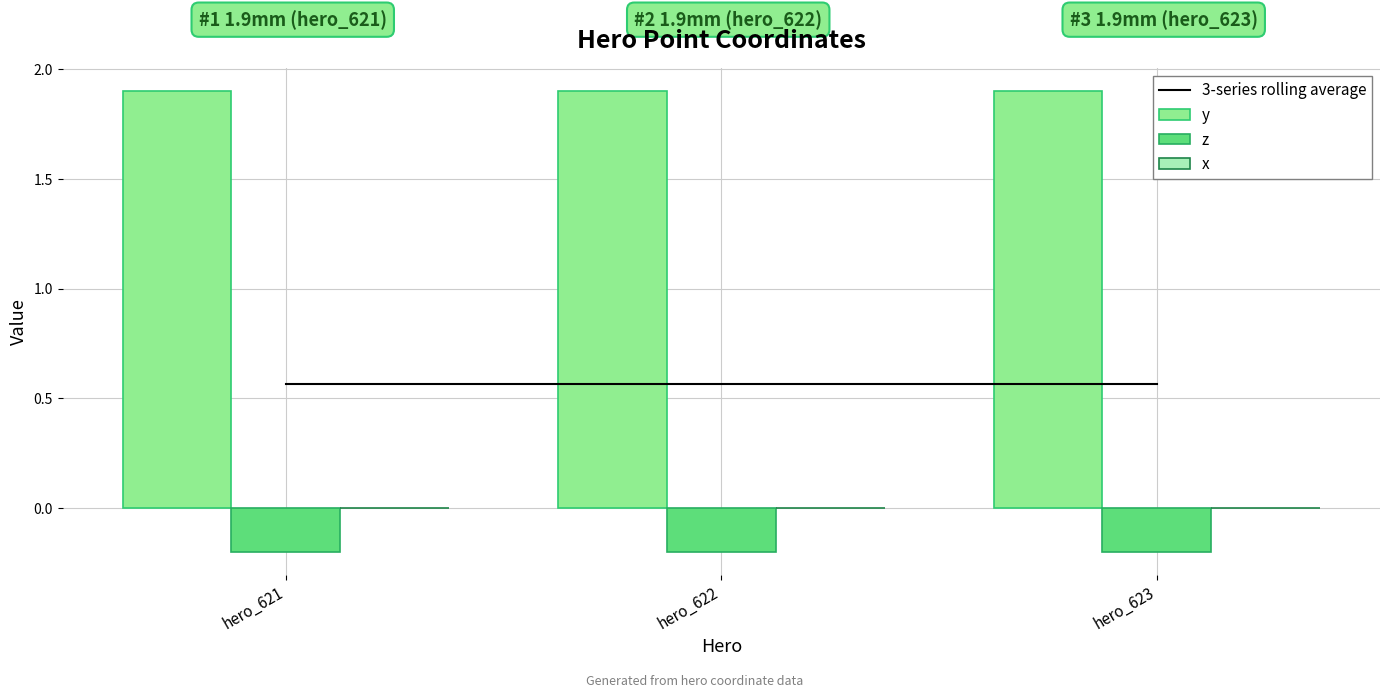

Which series changed the most between hero_622 and hero_623?

3-series rolling average